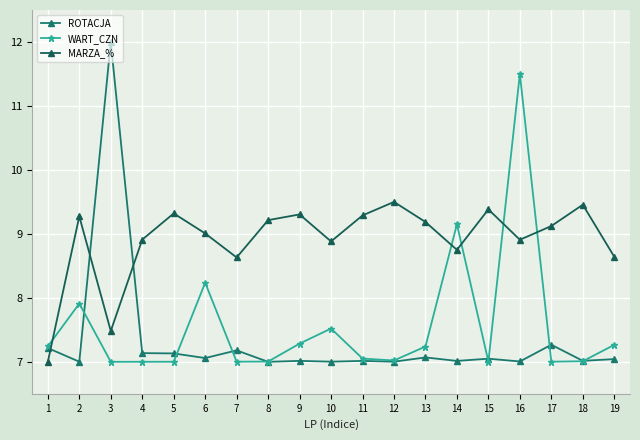

How many lines are shown in the chart?

3